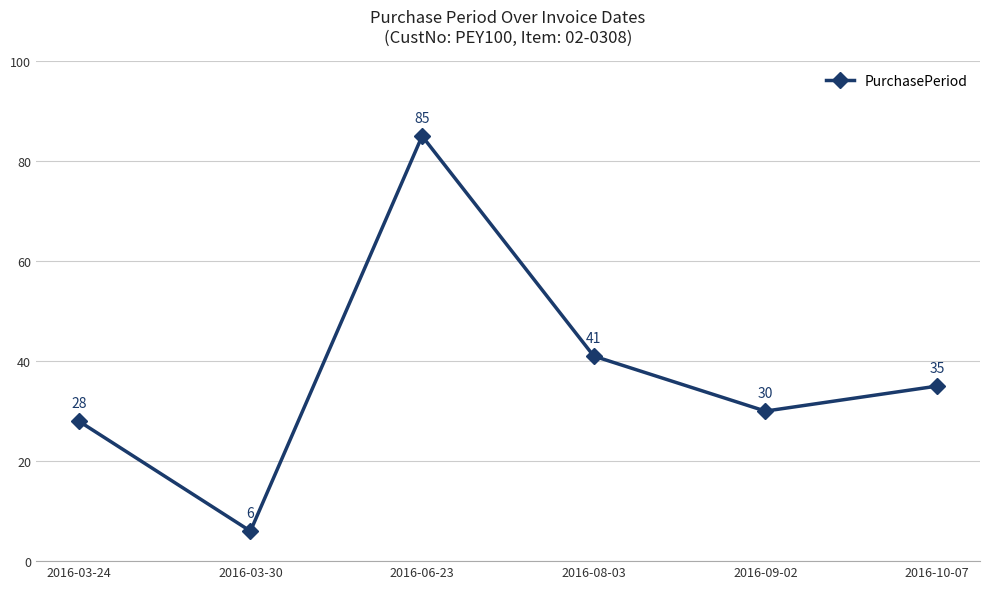

Which has a higher value, 2016-03-30 or 2016-10-07?

2016-10-07